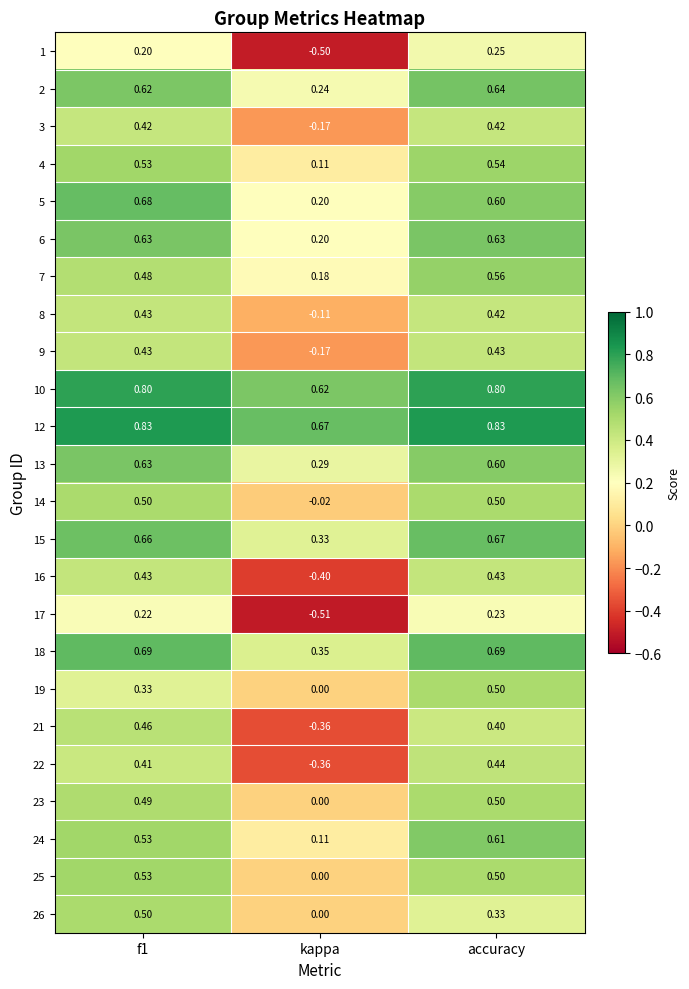

At which category is the sum across all series the highest?

accuracy